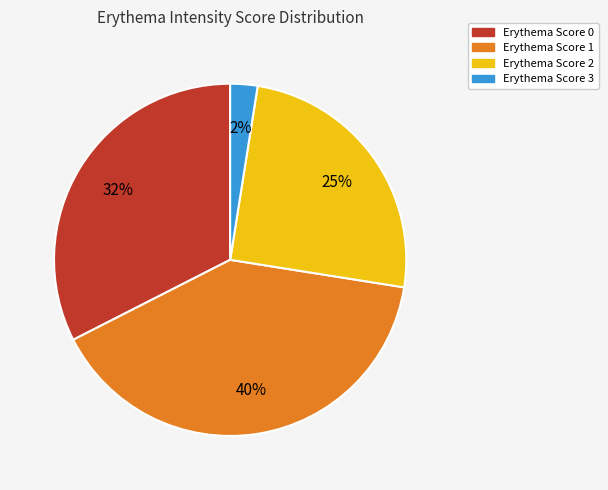

To the nearest percent, what is the average slice percentage?

25%